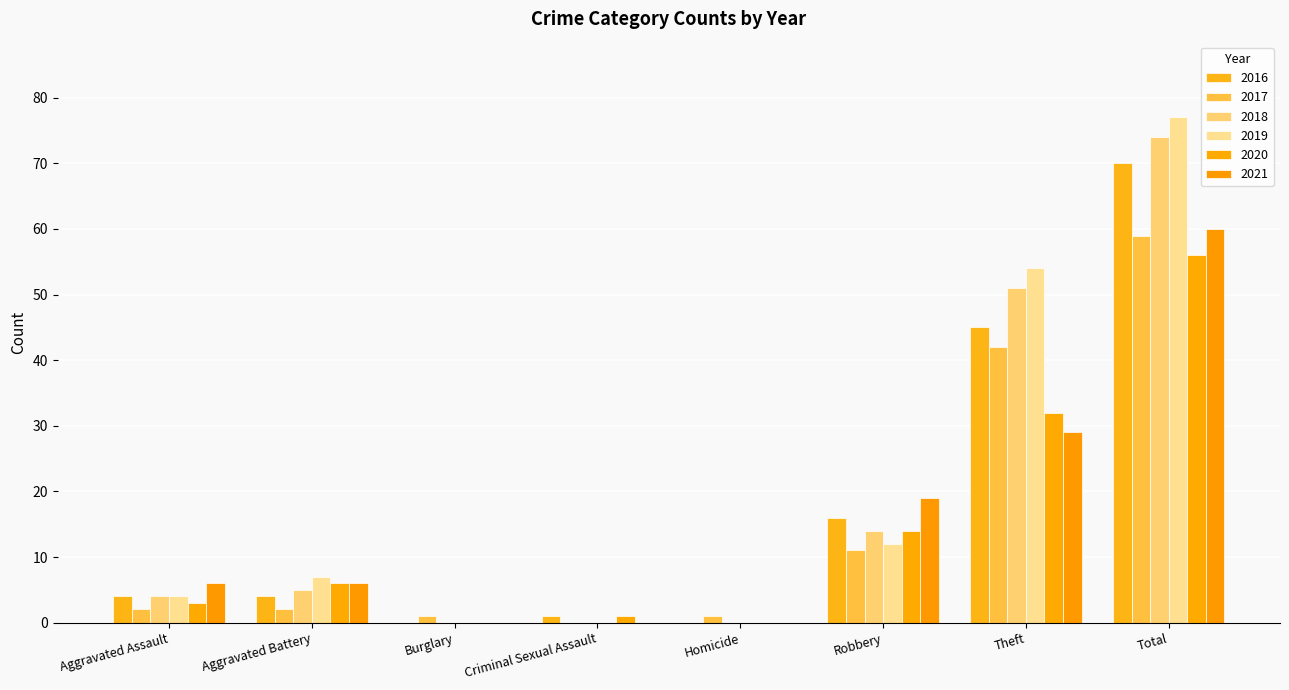

What is the difference between the highest and lowest values at Criminal Sexual Assault?

1